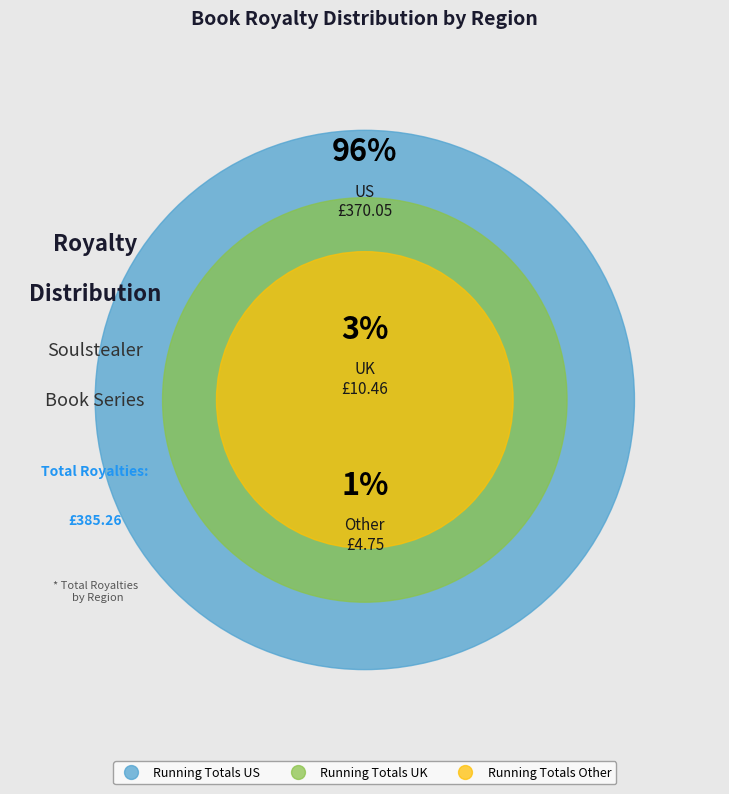

What is the largest slice in the pie chart?

Running Totals US